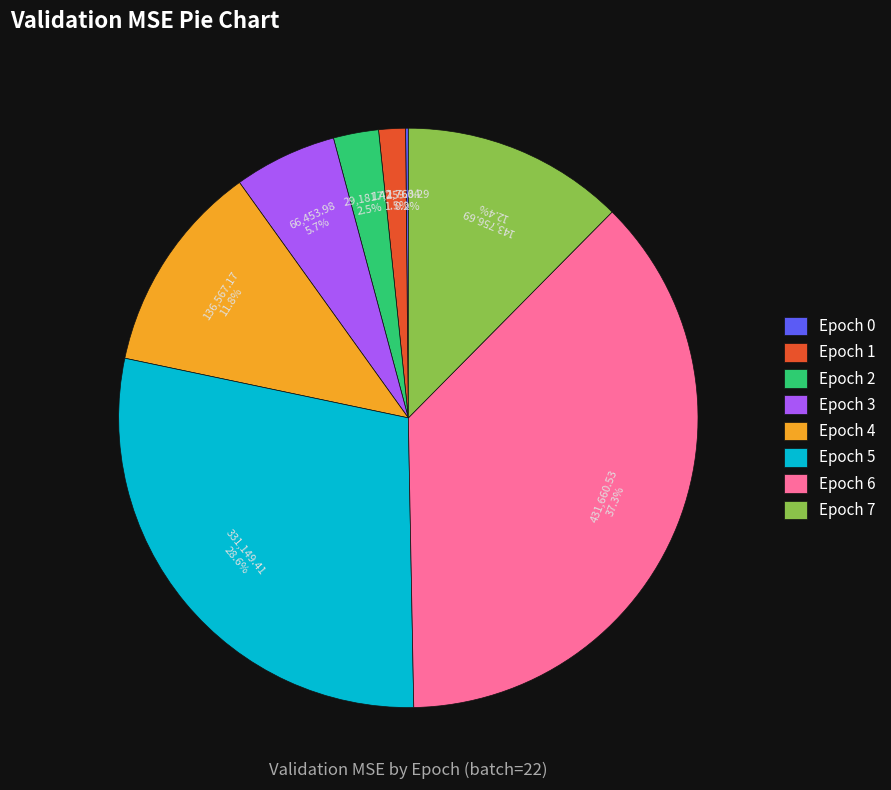

The Epoch 7 slice represents 18% of the pie. True or false?

False